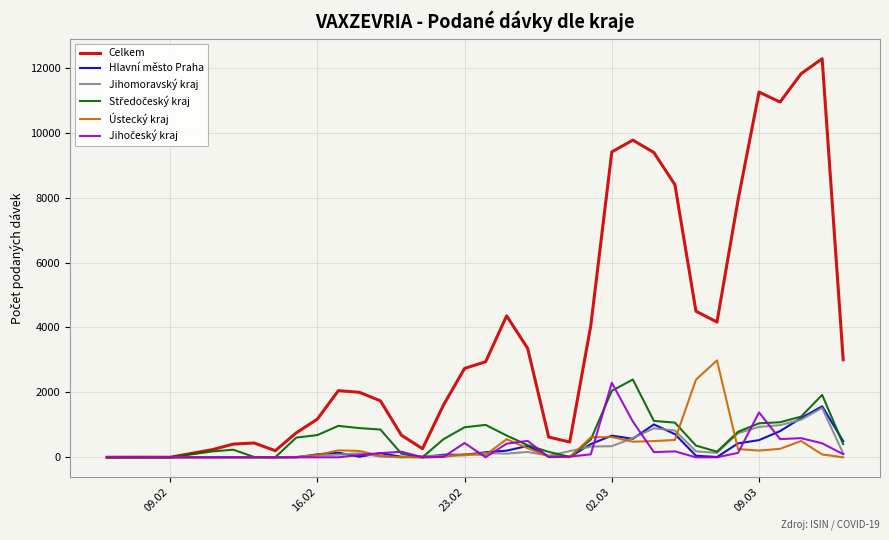

What is the difference between the second highest and second lowest values in the Celkem series?

11817